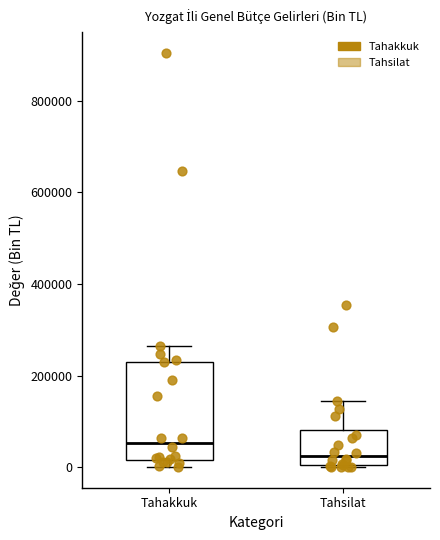

Reading left to right, transcribe this box plot: for each box, give where its median line is, the range the box spans, and where its two whiskers end, as read against the y-axis. The values are not printed on the chart, so give them approximately, as read against the axis.

Tahakkuk: median 60000, box 20000 to 240000, whiskers 0 to 260000
Tahsilat: median 20000, box 0 to 80000, whiskers 0 to 140000